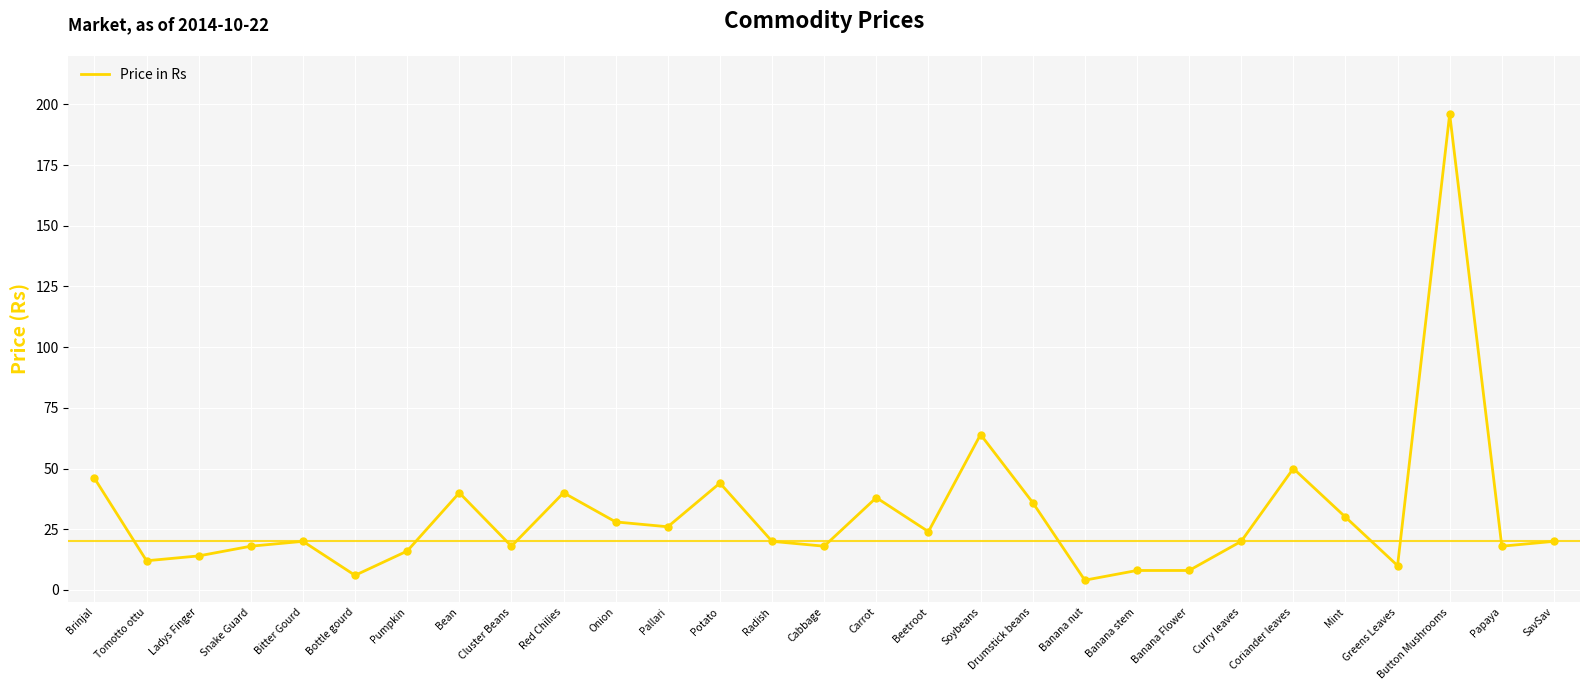

Approximately how many times larger is the value at Coriander leaves compared to Banana Flower?

6.2